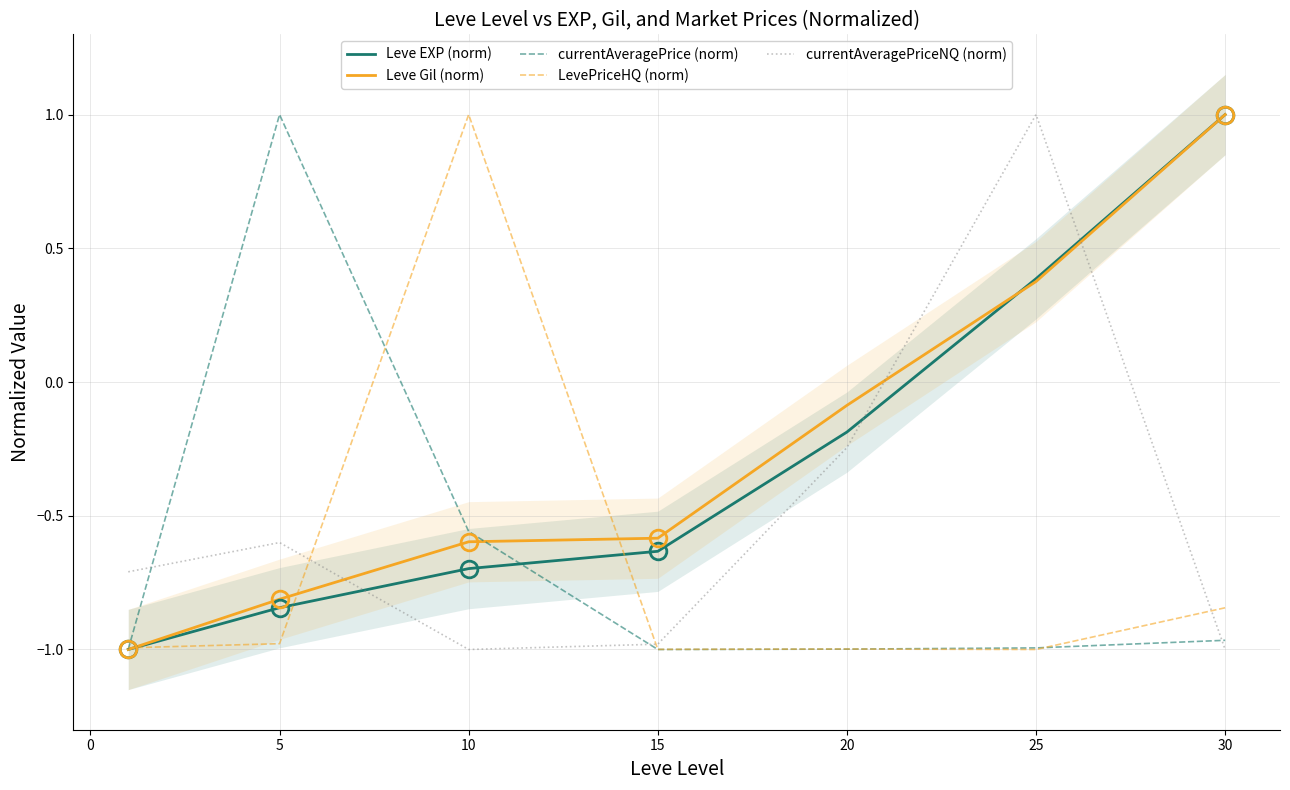

Where does the Leve Gil (norm) series first go above 0?

25